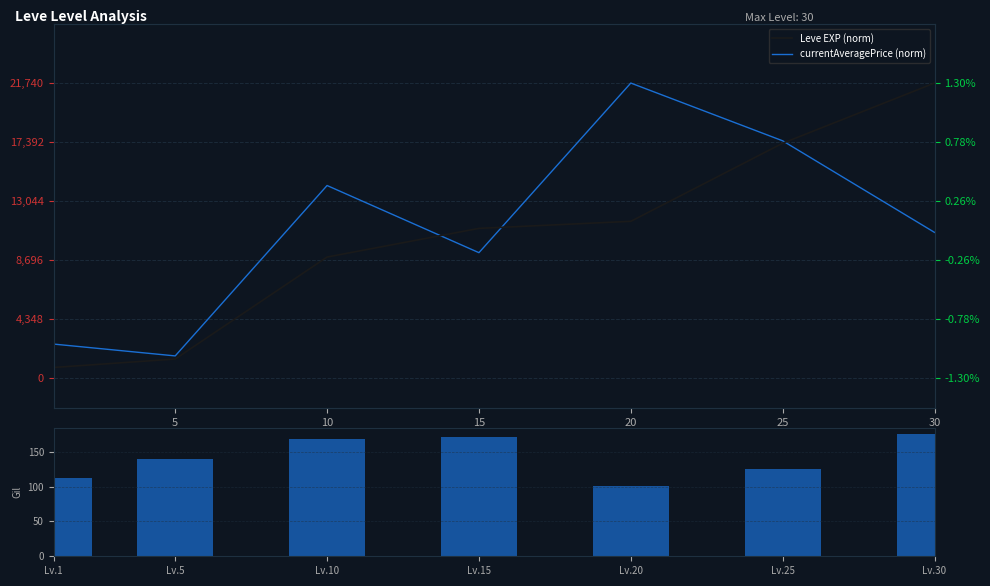

What is the difference between the second highest and minimum values in the Leve EXP (norm) series?

75.9